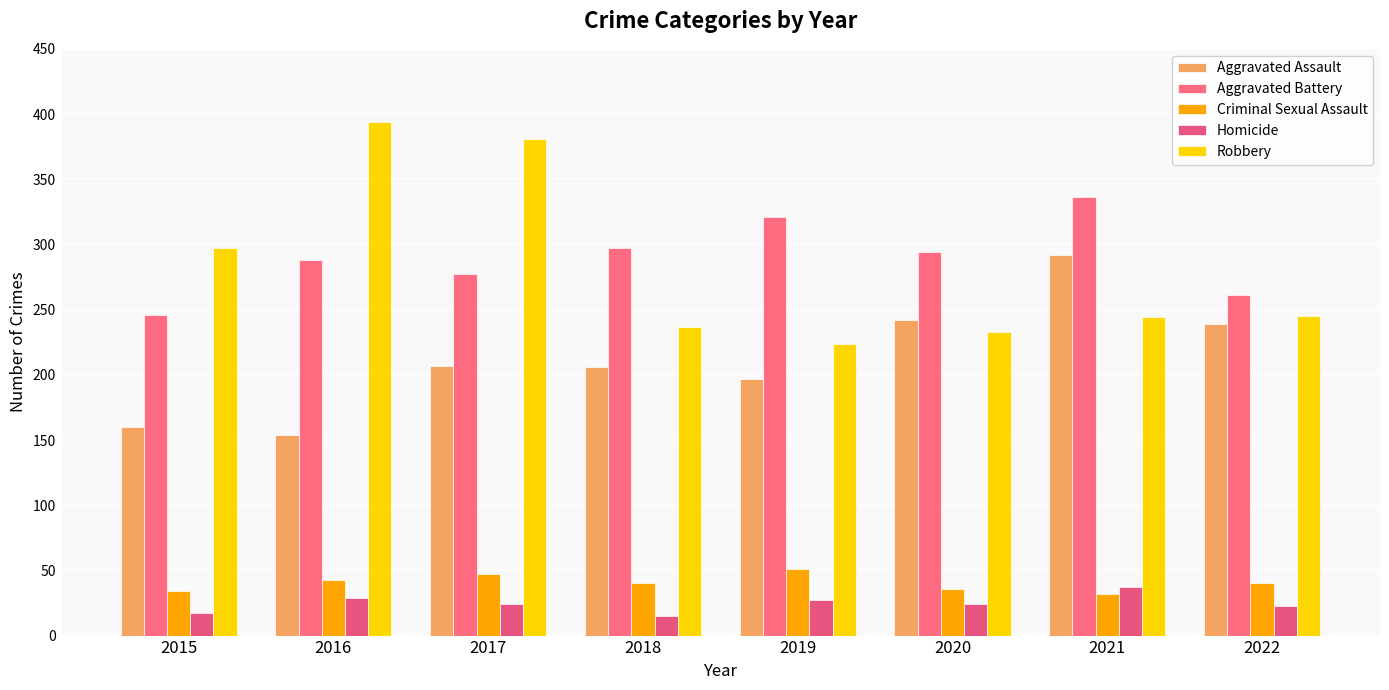

What are all the series names shown in the legend?

Aggravated Assault, Aggravated Battery, Criminal Sexual Assault, Homicide, Robbery